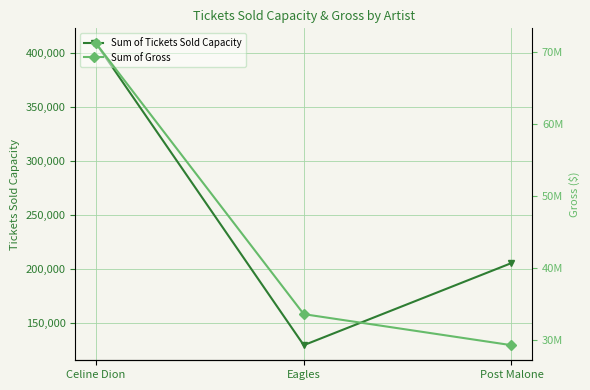

What position from the left is Celine Dion?

1